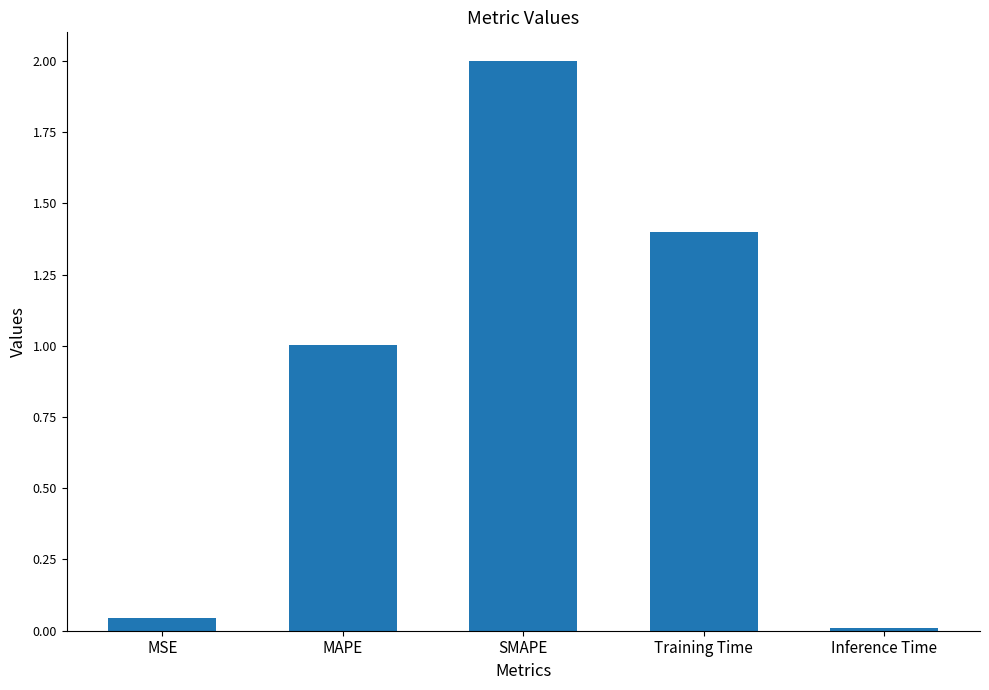

The chart shows a value of 0.0 at Inference Time. True or false?

True